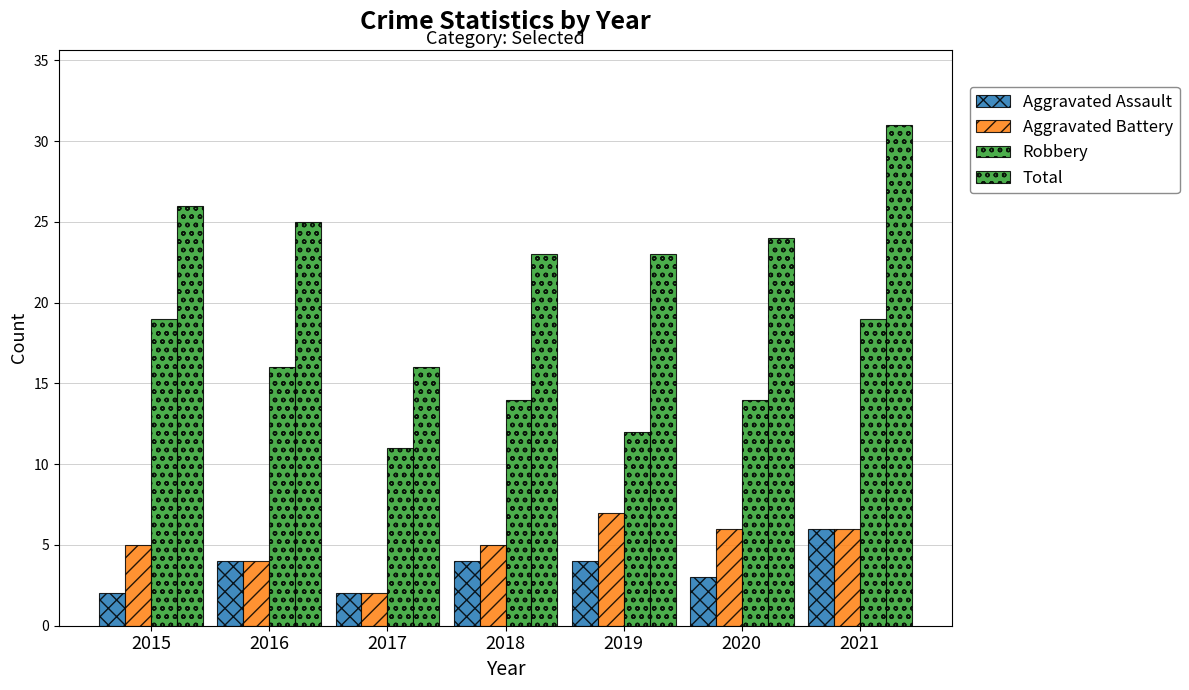

What is the difference between the Total values at 2020 and 2019?

1